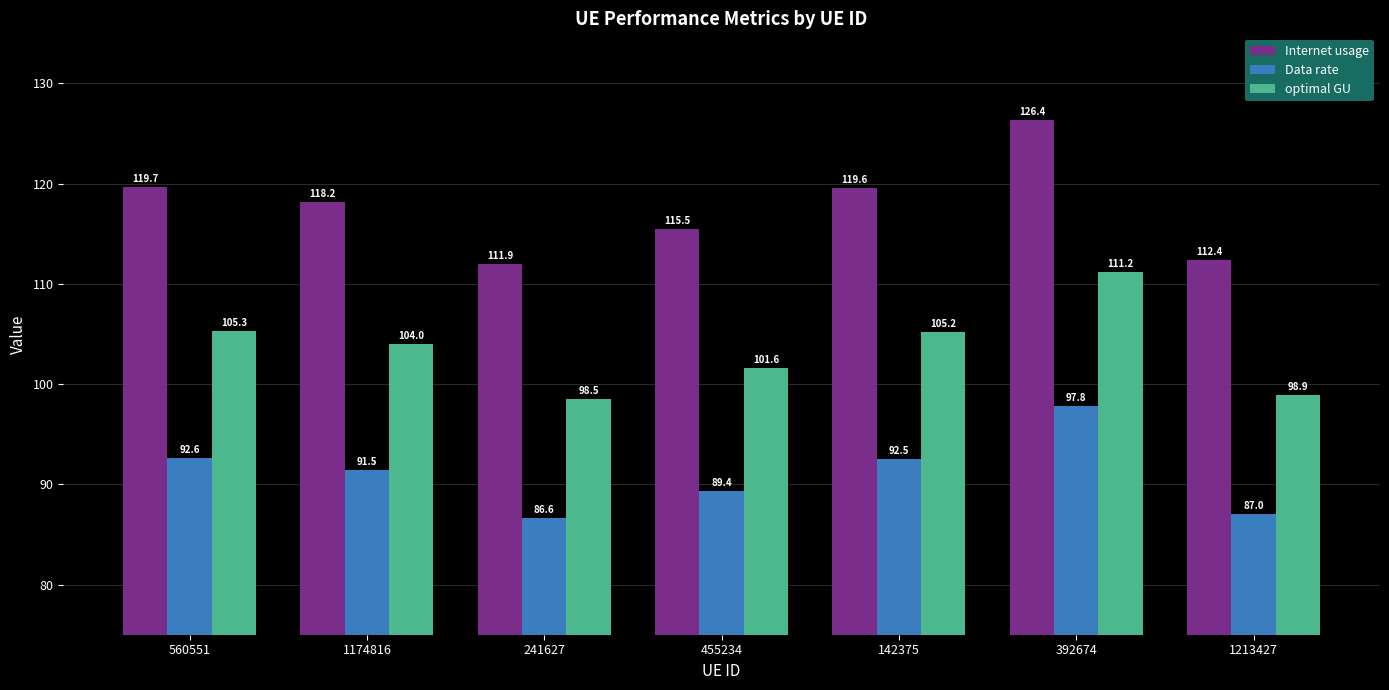

At which label does Internet usage first exceed 118?

560551